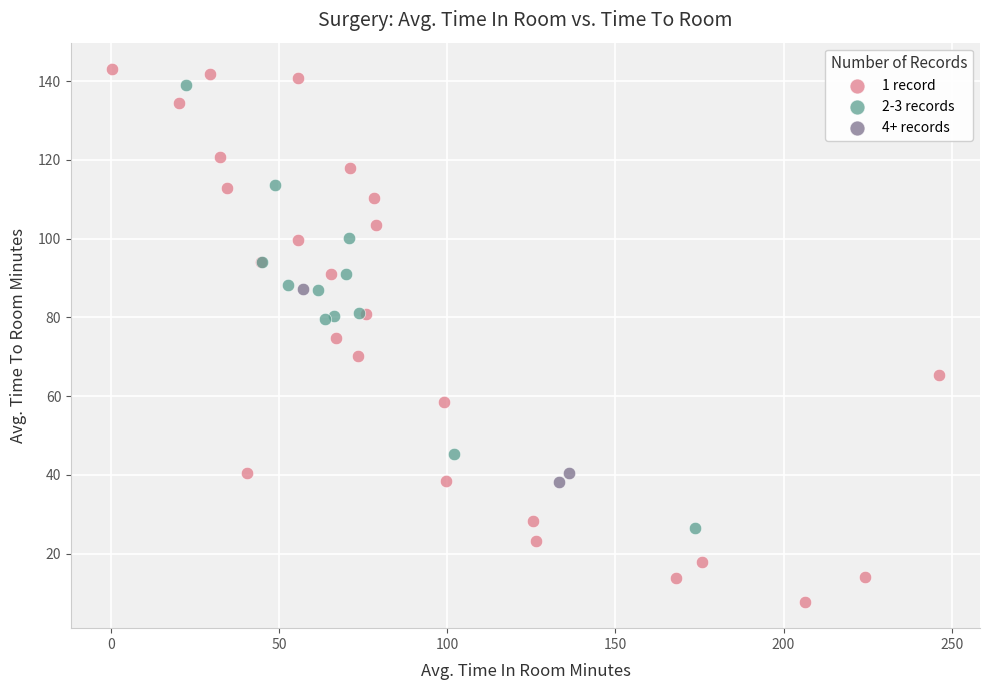

Which series has the widest spread of Y values?

1 record